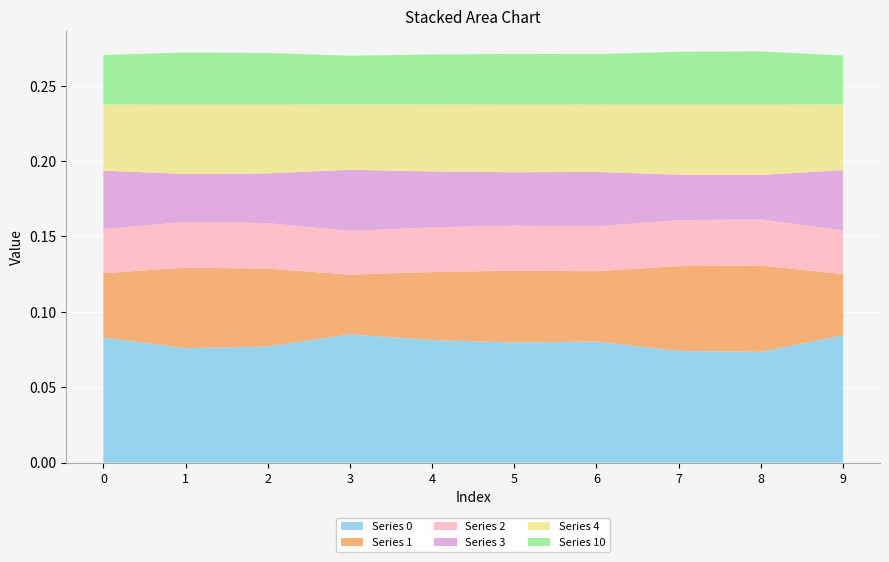

Reading left to right, what are all the values shown in this chart?

0: 0=0.1	1=0.1	2=0.1	3=0.1	4=0.1	5=0.1	6=0.1	7=0.1	8=0.1	9=0.1
1: 0=0.0	1=0.1	2=0.1	3=0.0	4=0.0	5=0.0	6=0.0	7=0.1	8=0.1	9=0.0
2: 0=0.0	1=0.0	2=0.0	3=0.0	4=0.0	5=0.0	6=0.0	7=0.0	8=0.0	9=0.0
3: 0=0.0	1=0.0	2=0.0	3=0.0	4=0.0	5=0.0	6=0.0	7=0.0	8=0.0	9=0.0
4: 0=0.0	1=0.0	2=0.0	3=0.0	4=0.0	5=0.0	6=0.0	7=0.0	8=0.0	9=0.0
10: 0=0.0	1=0.0	2=0.0	3=0.0	4=0.0	5=0.0	6=0.0	7=0.0	8=0.0	9=0.0